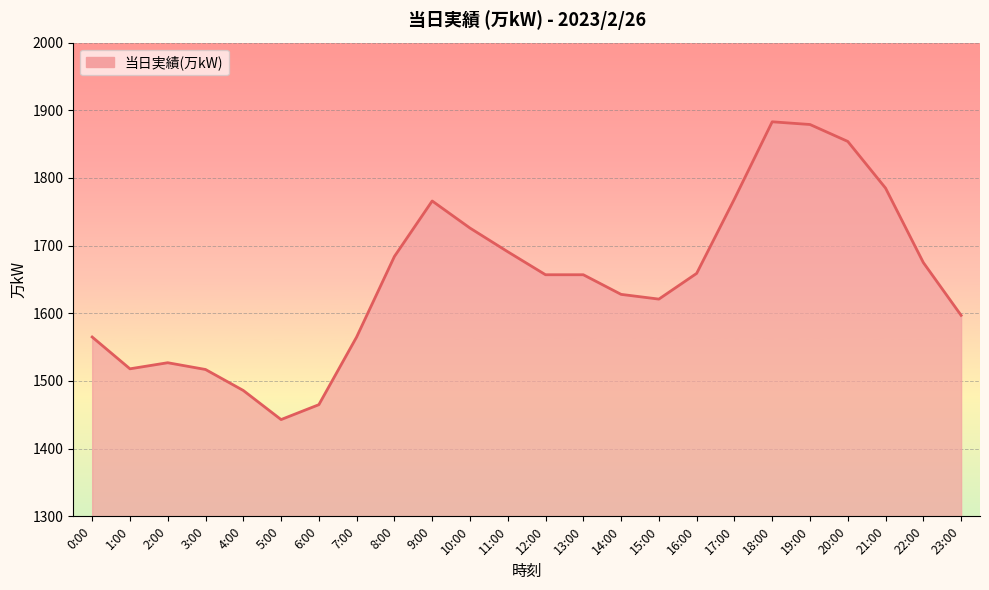

What is the maximum value shown in the chart?

1883